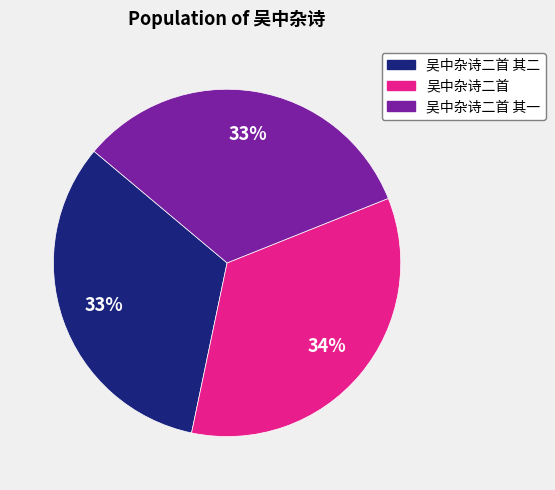

Does 吴中杂诗二首 其一 account for over 50% of the chart?

No